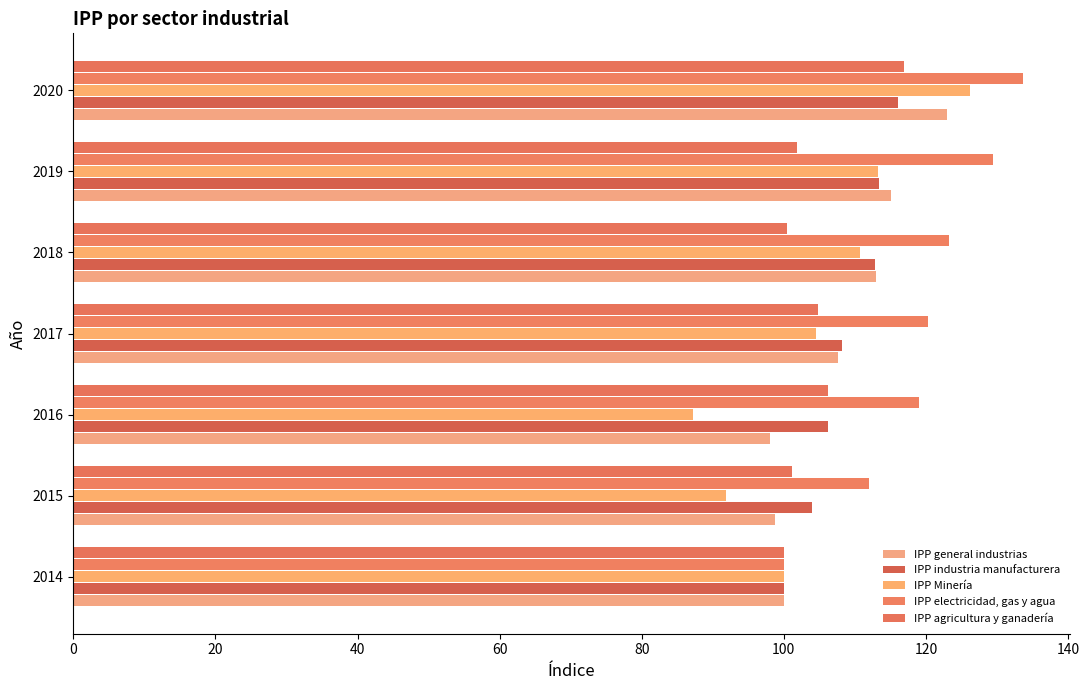

Reading right to left, transcribe all the data shown in this chart.

IPP general industrias: 123.0	115.0	112.9	107.7	98.1	98.8	100.0
IPP industria manufacturera: 116.0	113.4	112.9	108.2	106.2	104.0	100.0
IPP Minería: 126.2	113.2	110.7	104.5	87.2	91.8	100.0
IPP electricidad, gas y agua: 133.7	129.5	123.3	120.2	119.0	112.0	100.0
IPP agricultura y ganadería: 116.9	101.9	100.5	104.8	106.2	101.2	100.0